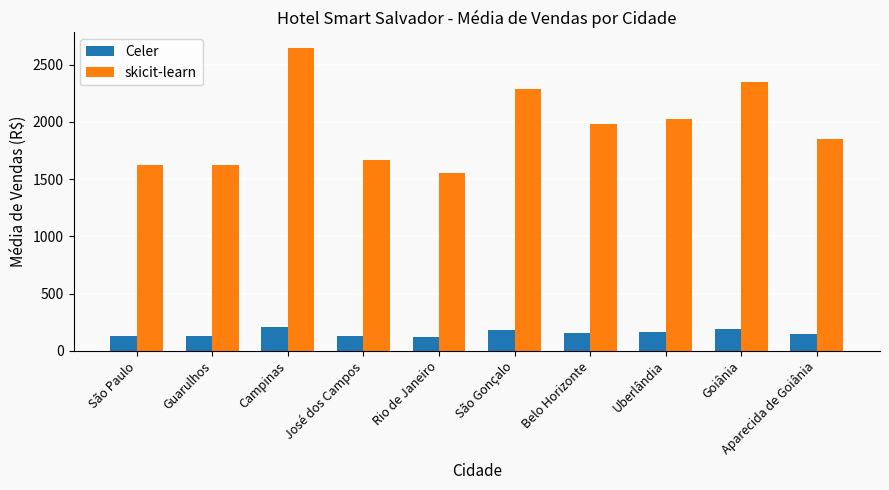

How many bars are there in each group?

2